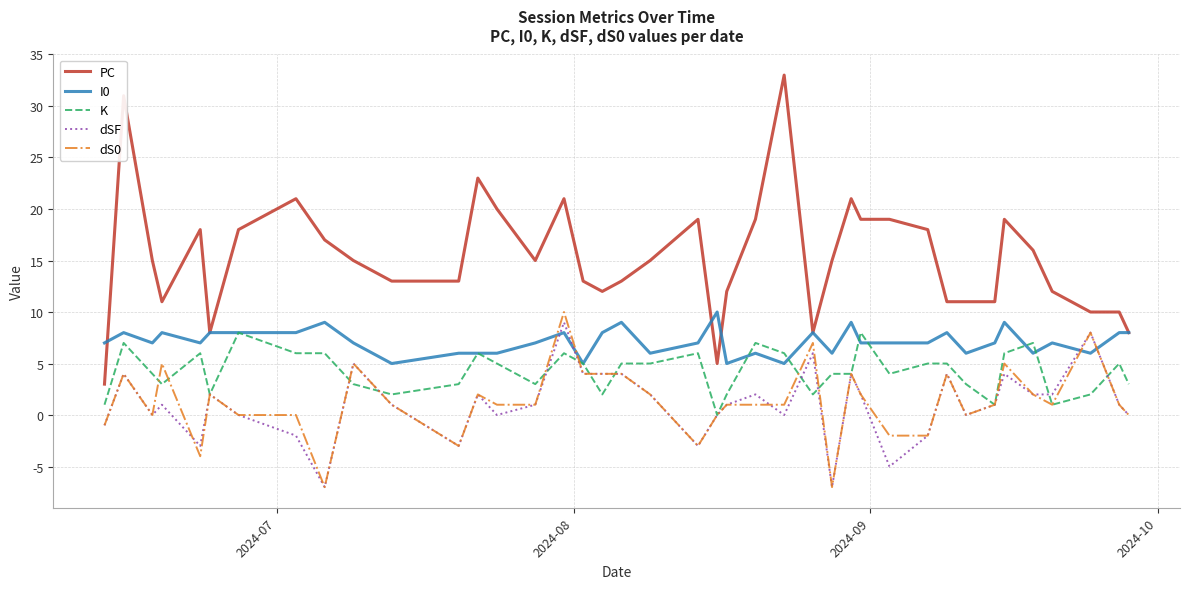

Reading right to left, transcribe all the data shown in this chart.

PC: 8	10	10	12	16	19	11	11	11	18	19	19	21	15	8	33	19	12	5	19	15	13	12	13	21	15	20	23	13	13	15	17	21	18	8	18	11	15	31	3
I0: 8	8	6	7	6	9	7	6	8	7	7	7	9	6	8	5	6	5	10	7	6	9	8	5	8	7	6	6	6	5	7	9	8	8	8	7	8	7	8	7
K: 3	5	2	1	7	6	1	3	5	5	4	8	4	4	2	6	7	2	0	6	5	5	2	5	6	3	5	6	3	2	3	6	6	8	2	6	3	4	7	1
dSF: 0	1	8	2	2	4	1	0	4	-2	-5	2	4	-7	6	0	2	1	0	-3	2	4	4	4	9	1	0	2	-3	1	5	-7	-2	0	2	-3	1	0	4	-1
dS0: 0	1	8	1	2	5	1	0	4	-2	-2	2	4	-7	7	1	1	1	0	-3	2	4	4	4	10	1	1	2	-3	1	5	-7	0	0	2	-4	5	0	4	-1